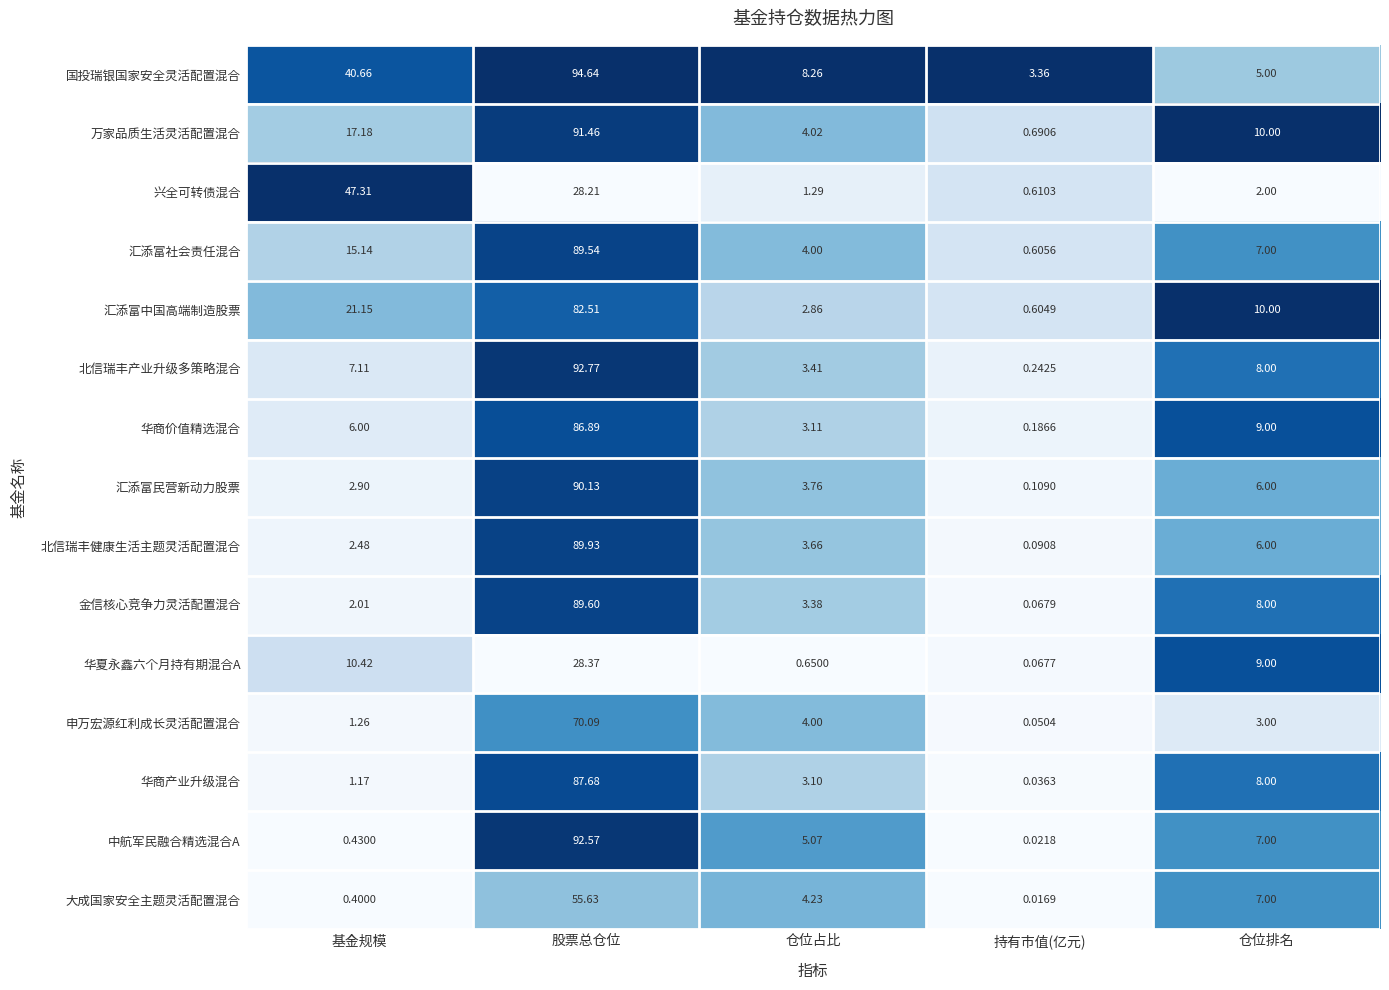

At which label is 汇添富民营新动力股票 closest to 45?

仓位排名